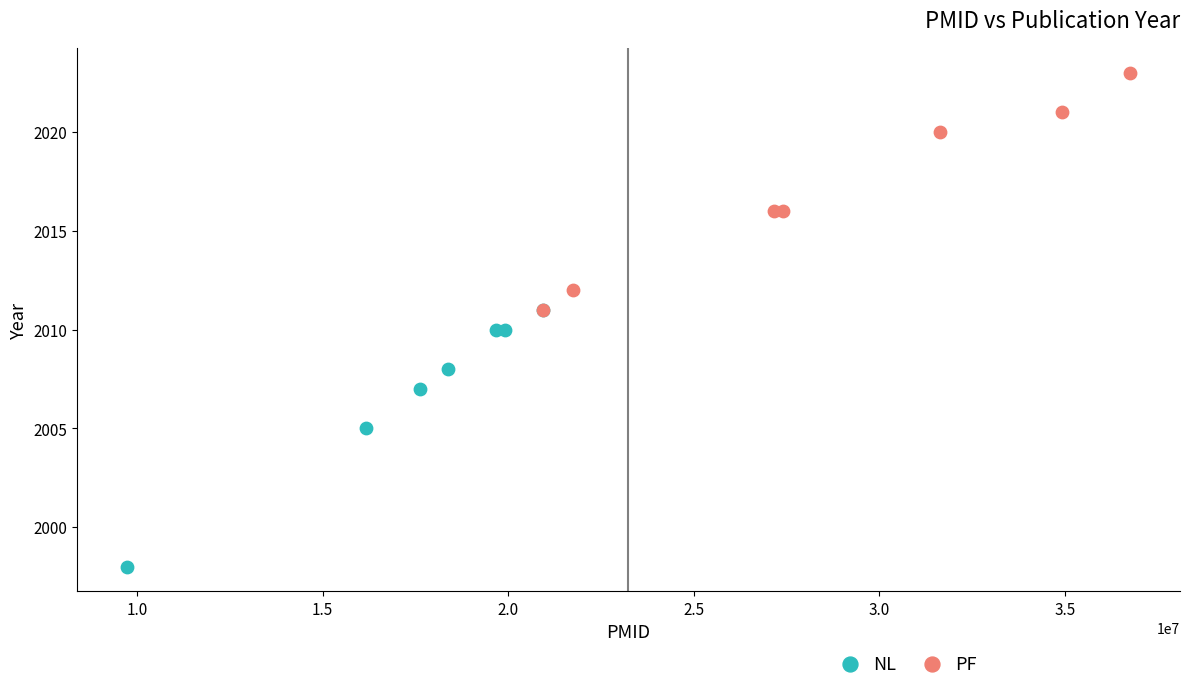

What are all the series names shown in the legend?

NL, PF